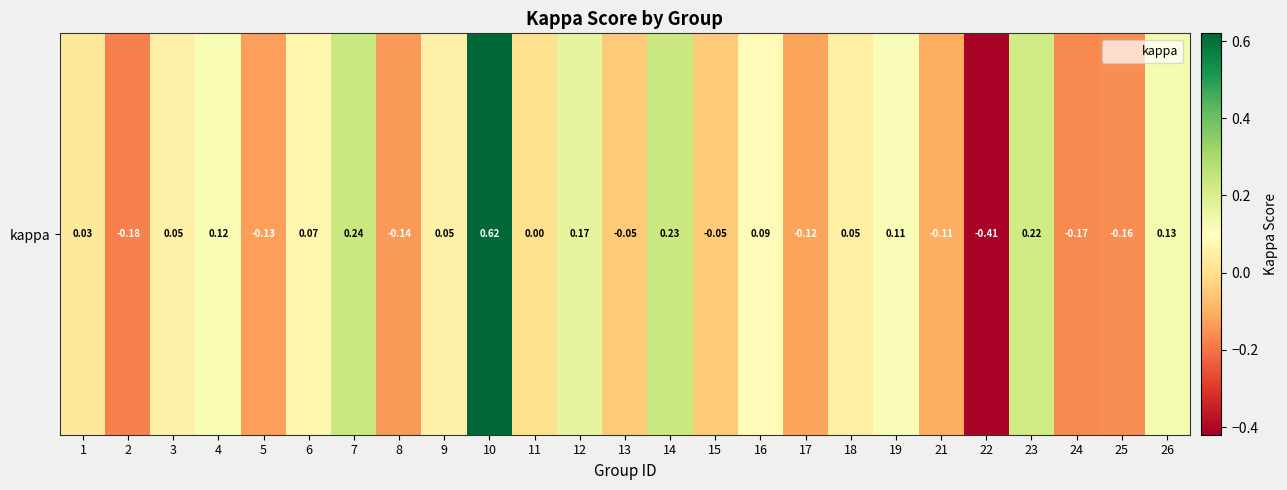

What is the change in value from 4 to 8?

-0.3